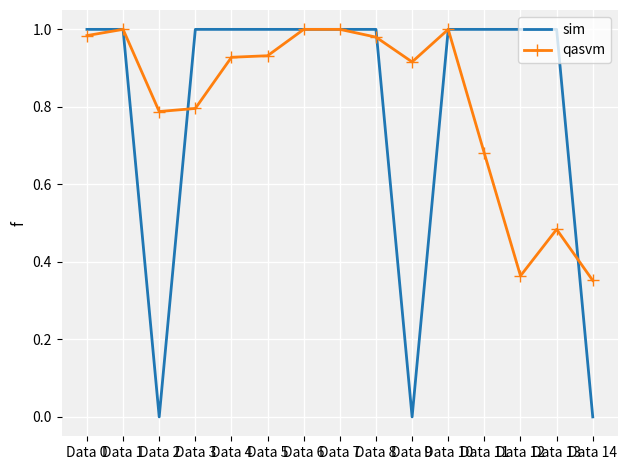

Which series has the widest spread of values?

sim